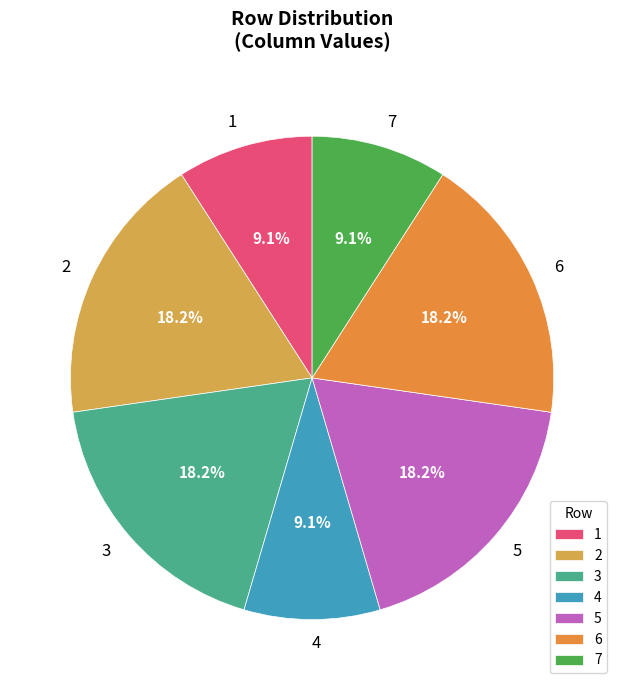

What is the ratio of the value at 6 to the value at 4?

2.0